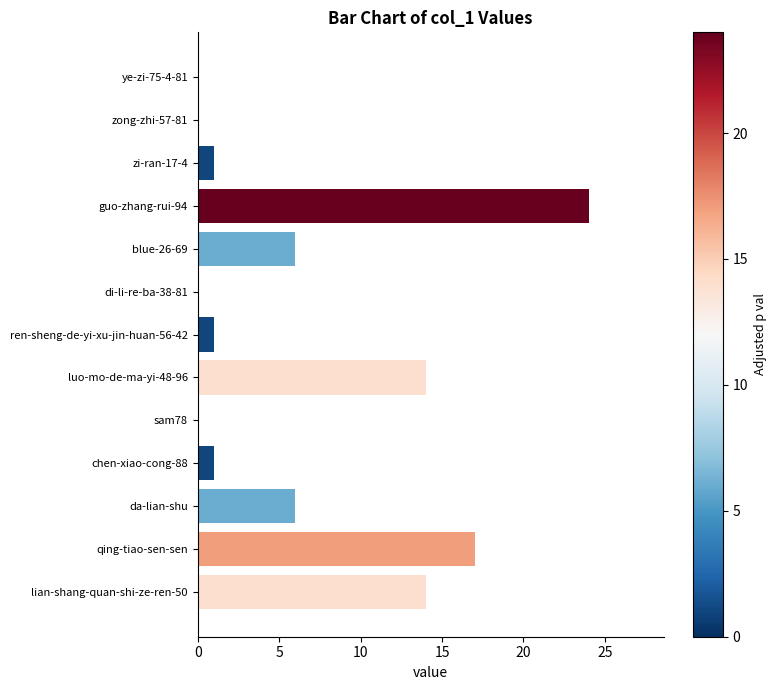

What is the ratio of the value at zi-ran-17-4 to the value at ren-sheng-de-yi-xu-jin-huan-56-42?

1.0